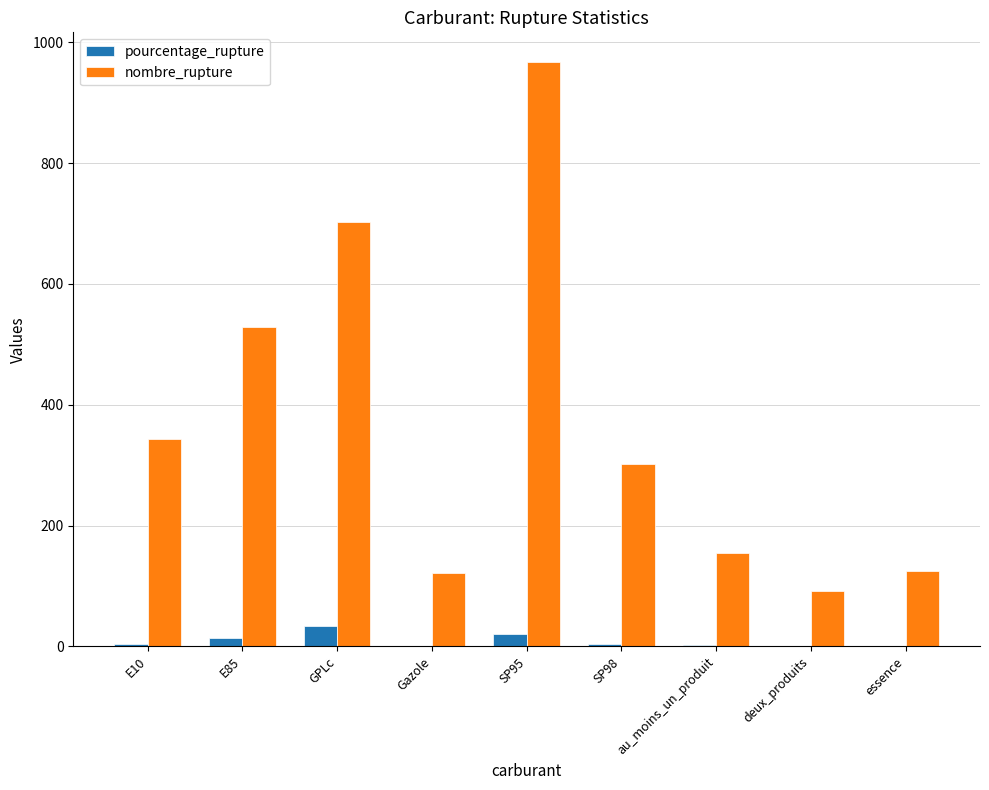

Which series has the largest total across all categories?

nombre_rupture